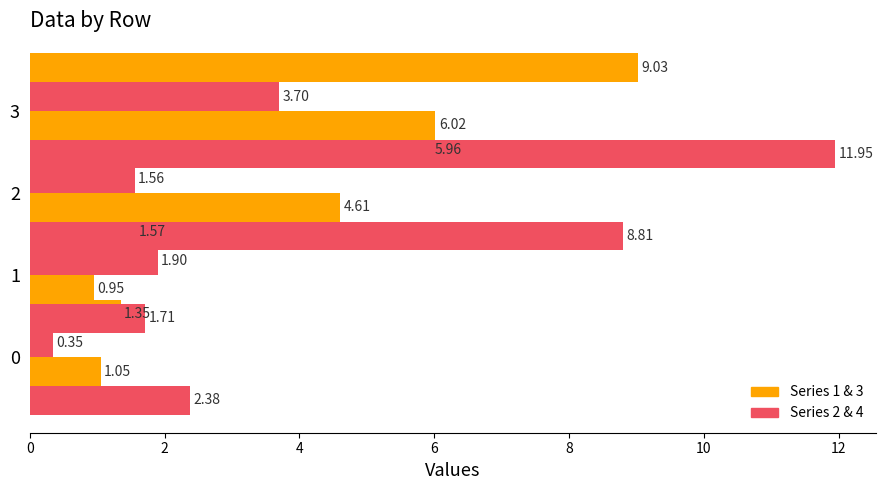

Which series changed the most between 0 and 3?

4